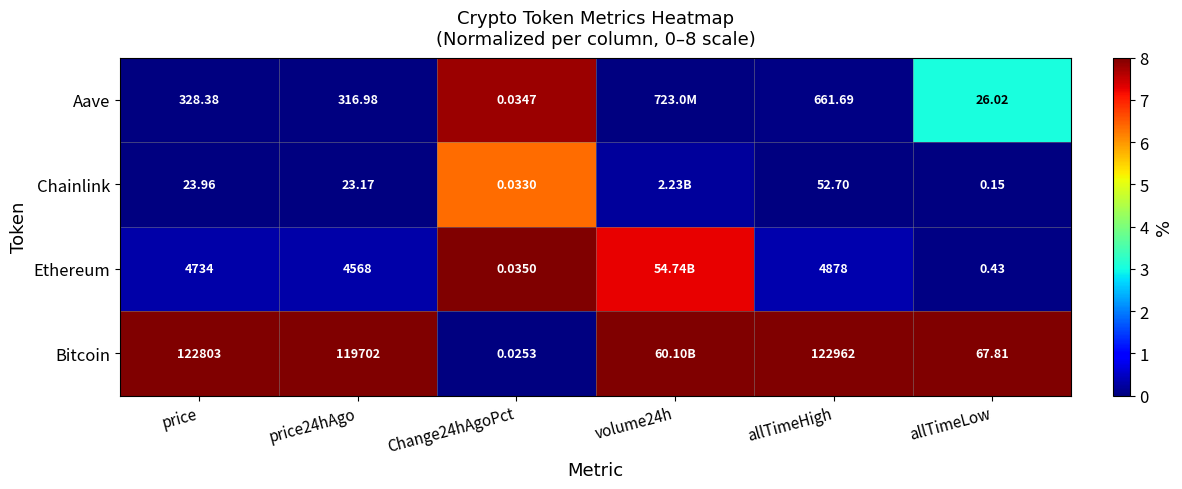

The Ethereum series shows 2.4 at Change24hAgoPct. True or false?

False